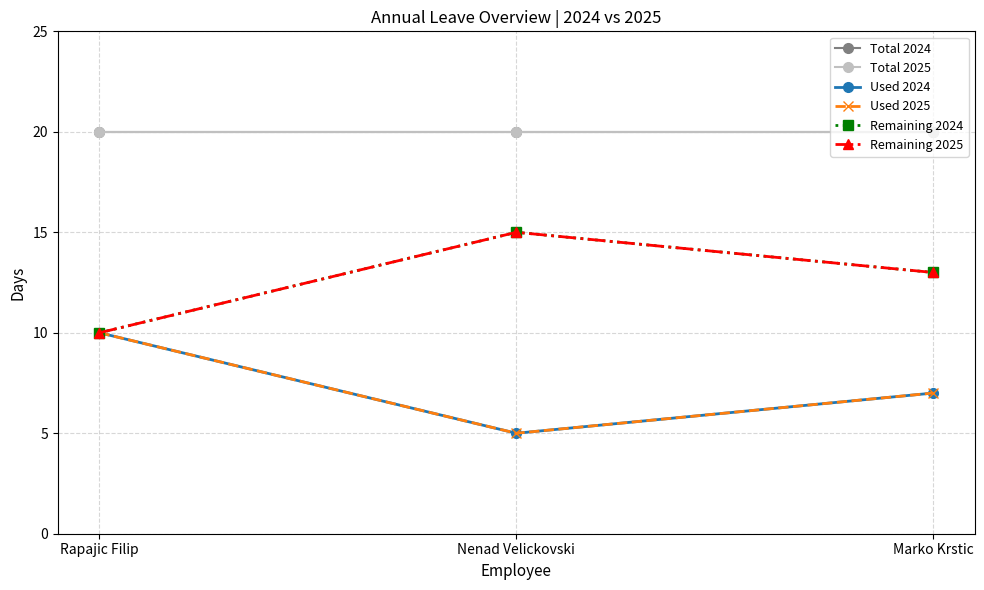

Reading left to right, what are all the values shown in this chart?

Total 2024: Rapajic Filip=20	Nenad Velickovski=20	Marko Krstic=20
Total 2025: Rapajic Filip=20	Nenad Velickovski=20	Marko Krstic=20
Used 2024: Rapajic Filip=10	Nenad Velickovski=5	Marko Krstic=7
Used 2025: Rapajic Filip=10	Nenad Velickovski=5	Marko Krstic=7
Remaining 2024: Rapajic Filip=10	Nenad Velickovski=15	Marko Krstic=13
Remaining 2025: Rapajic Filip=10	Nenad Velickovski=15	Marko Krstic=13